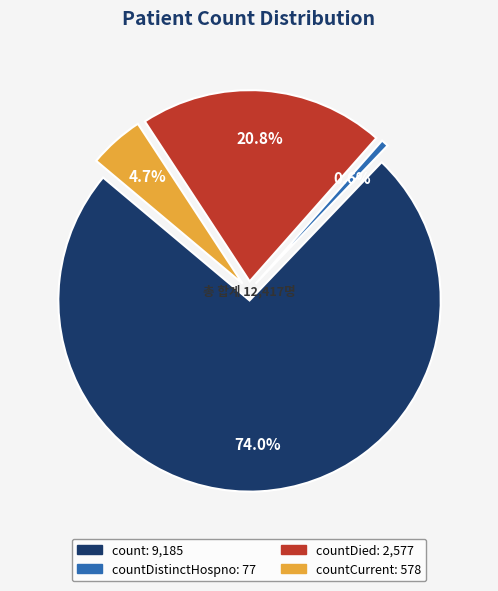

Is there any slice that represents more than half of the pie?

Yes